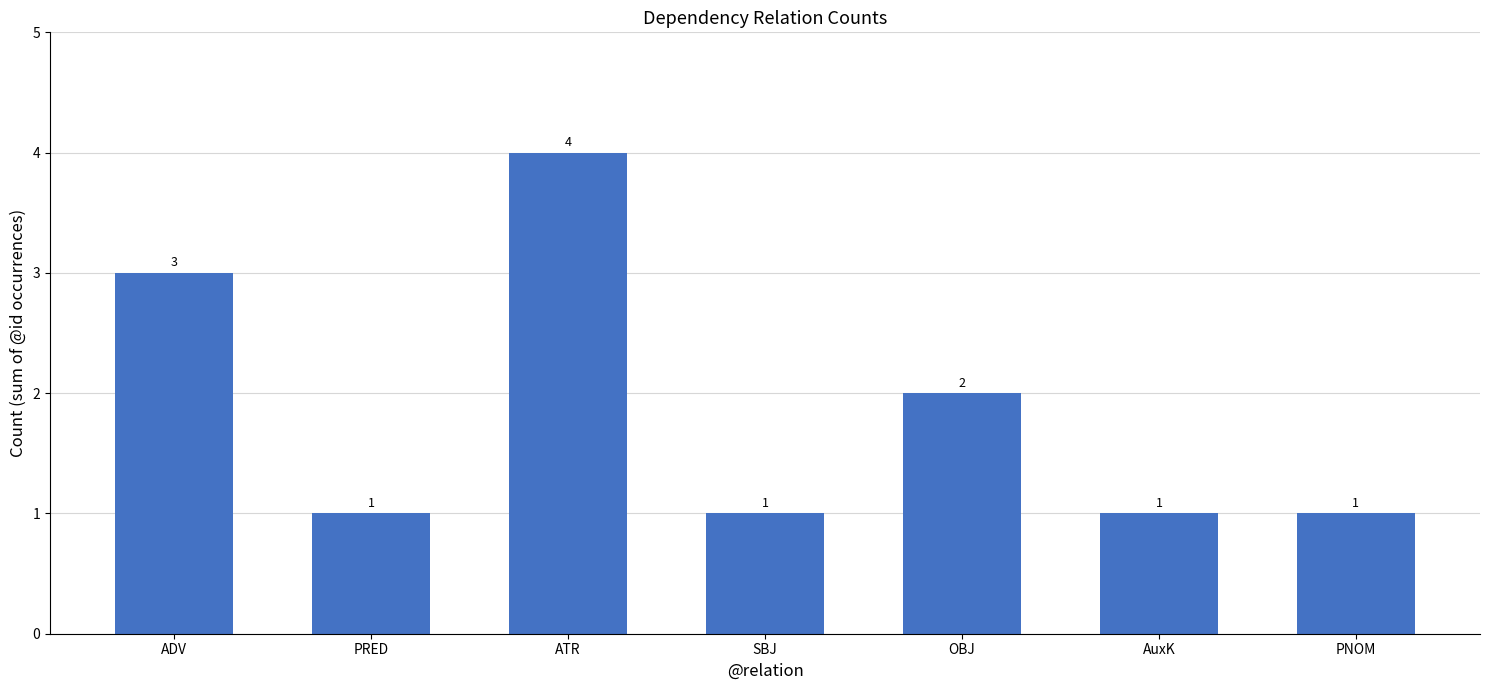

How many values are between 1 and 3?

6